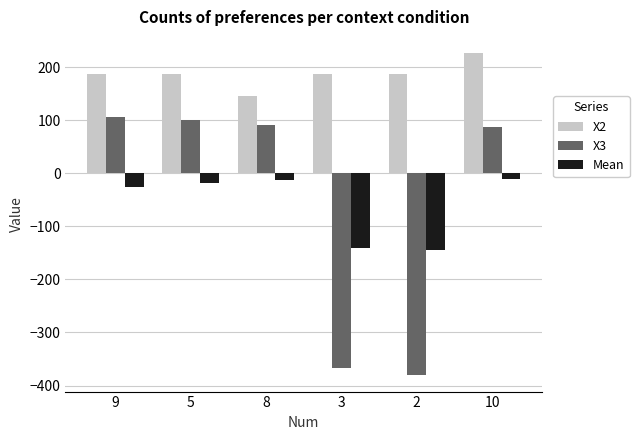

At which category is the sum across all series the highest?

10